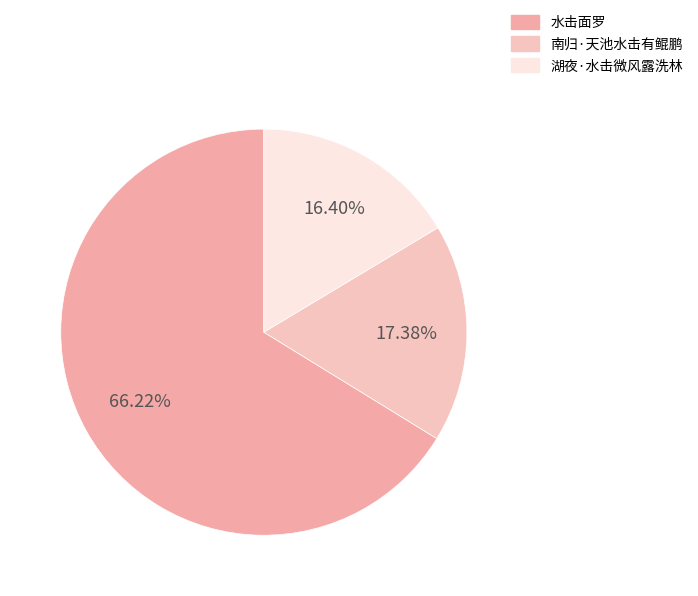

What is the change in value from 水击面罗 to 湖夜·水击微风露洗林?

-924695